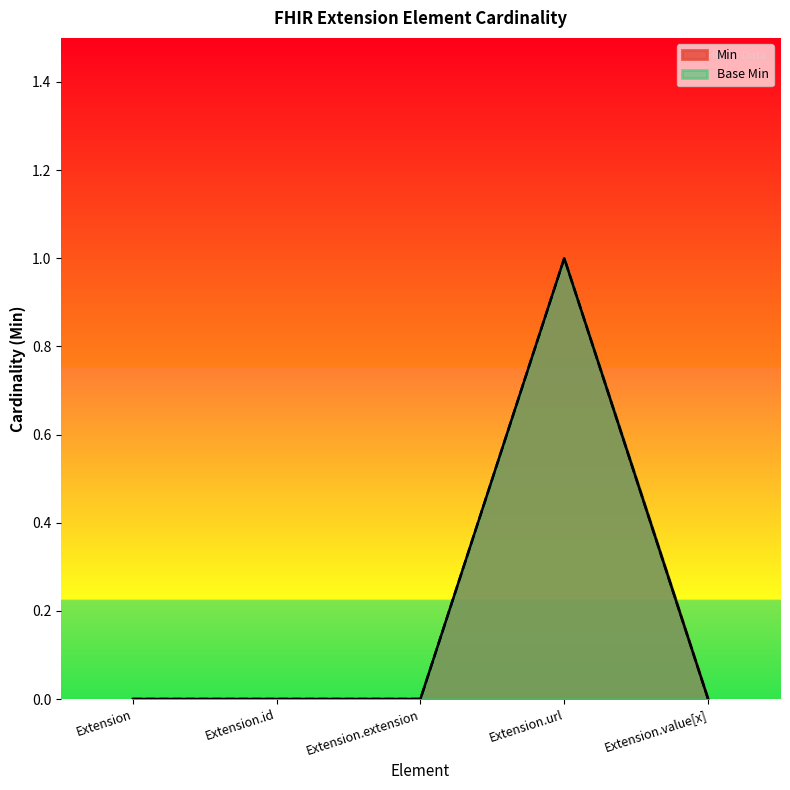

List the series in order of their peak value, lowest first.

Min, Base Min